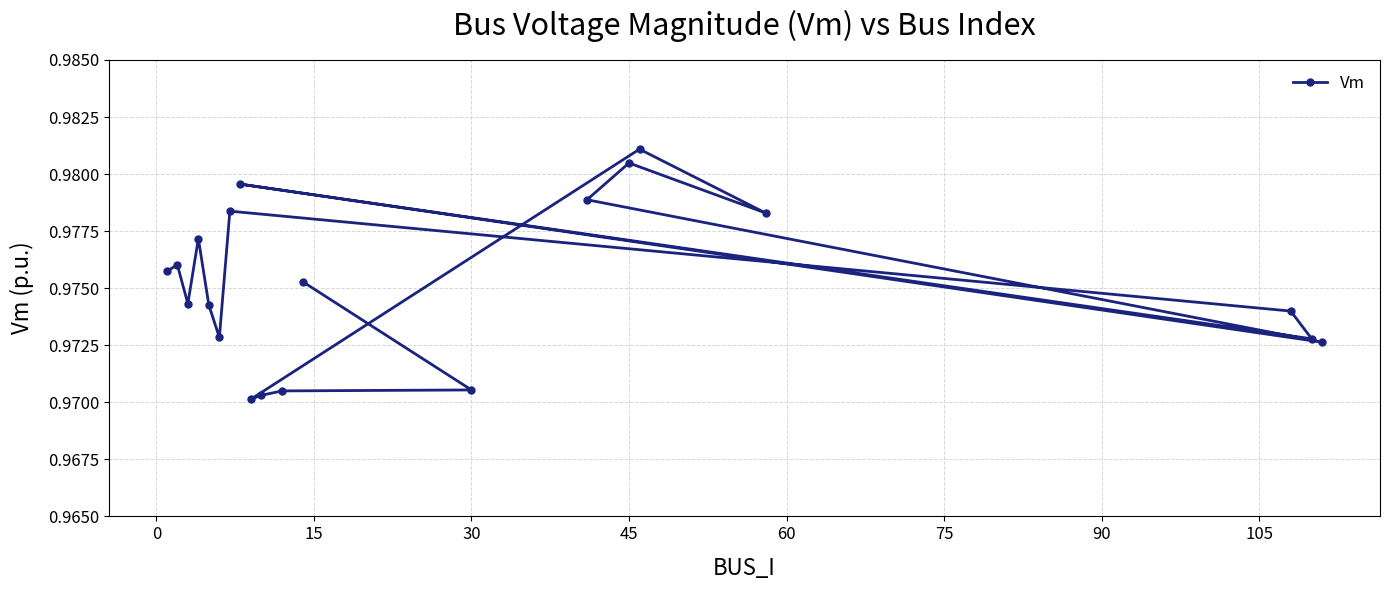

What is the sum of all values?

19.5